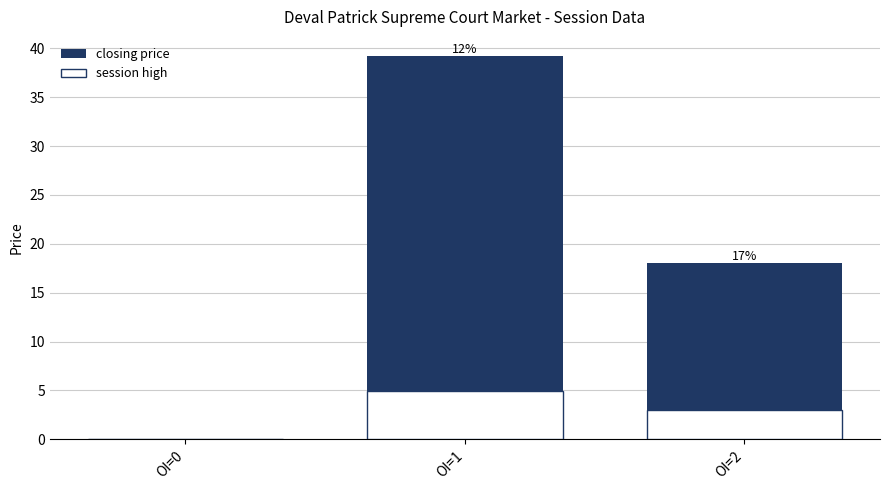

Rank the categories by closing price value from highest to lowest.

OI=1, OI=2, OI=0